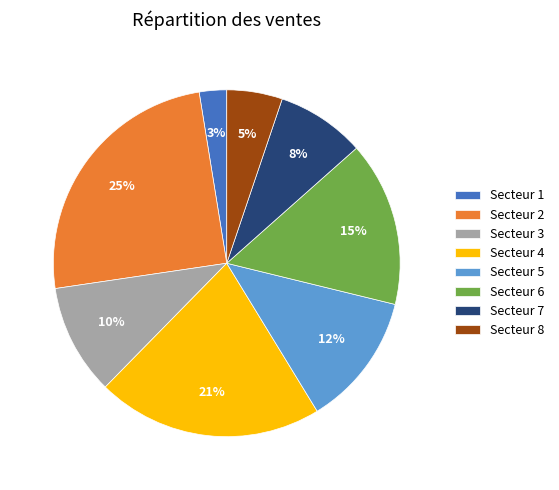

What is the largest slice in the pie chart?

Secteur 2